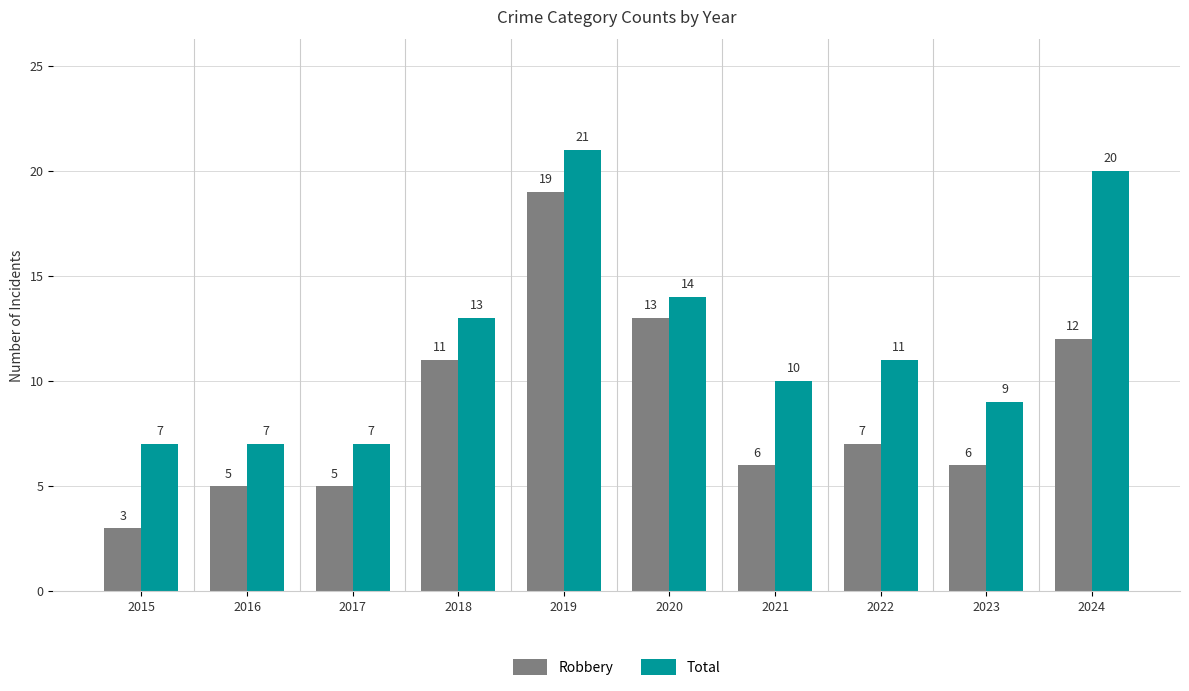

Is it true that Robbery equals 5 at 2019?

False